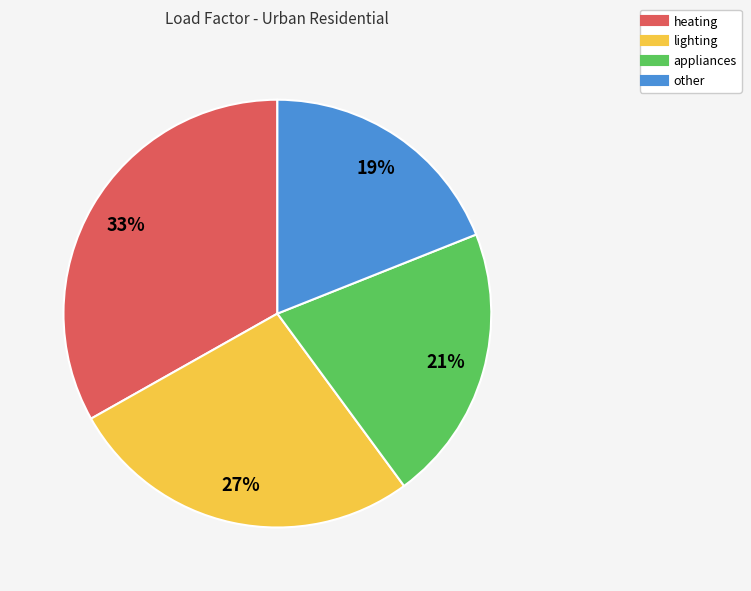

To the nearest percent, what is the average slice percentage?

25%